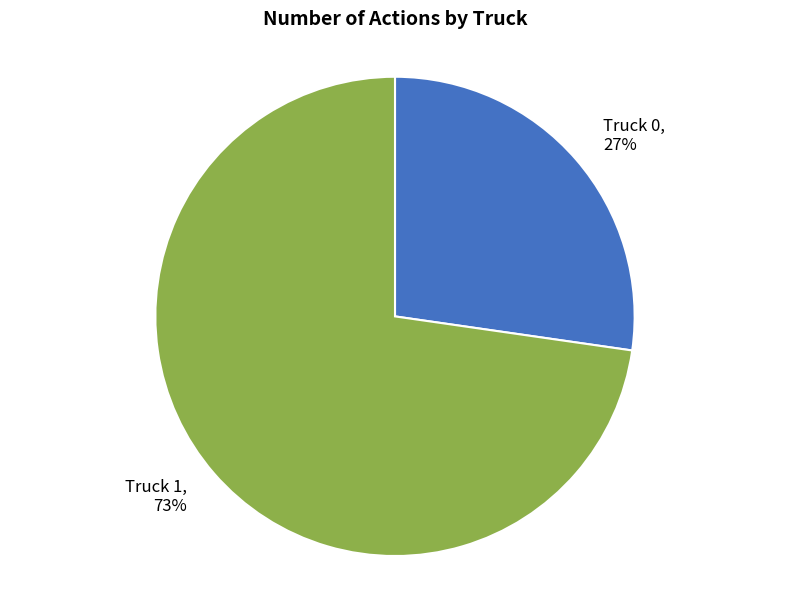

What percentage is the Truck 1 slice, to the nearest percent?

73%